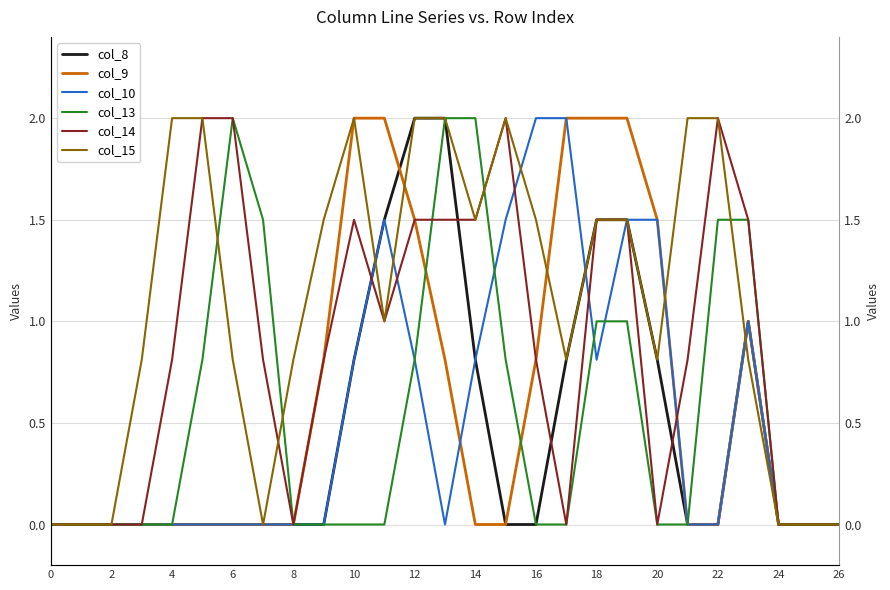

The col_10 series shows -1.3 at 10. True or false?

False